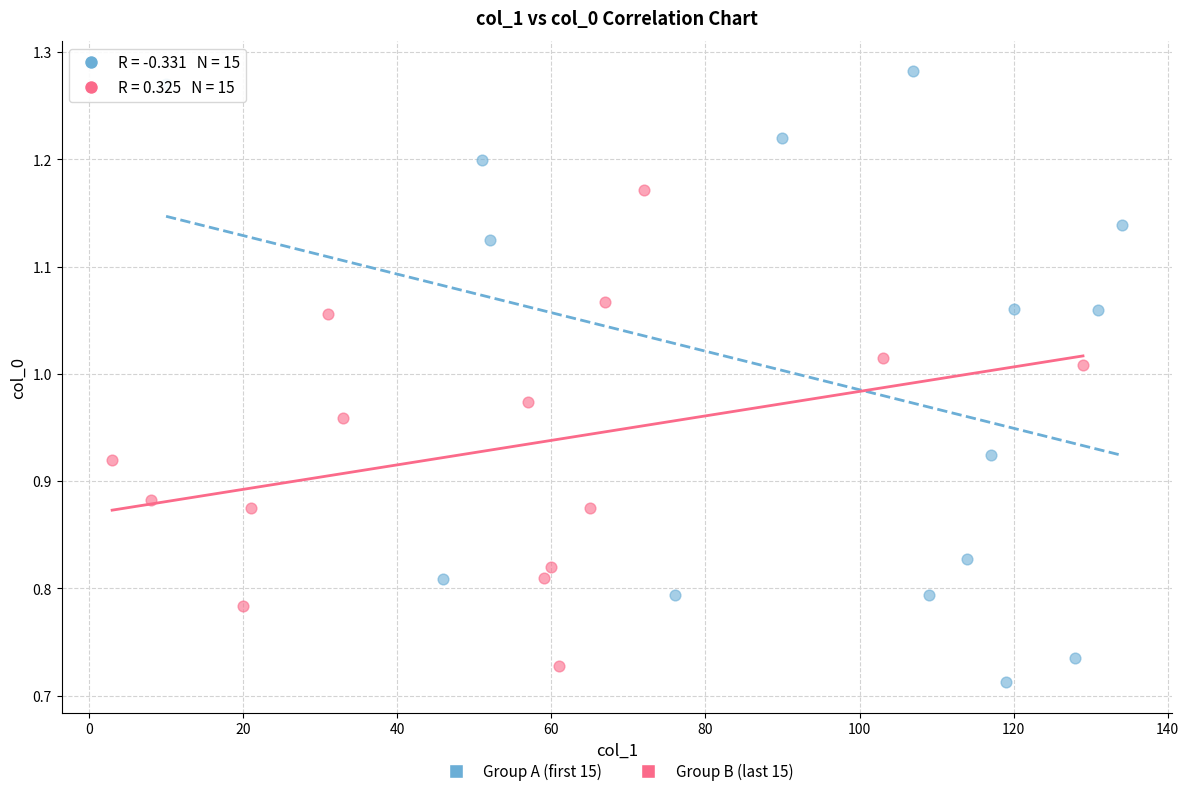

Which series contains the highest Y value?

Group A (first 15)